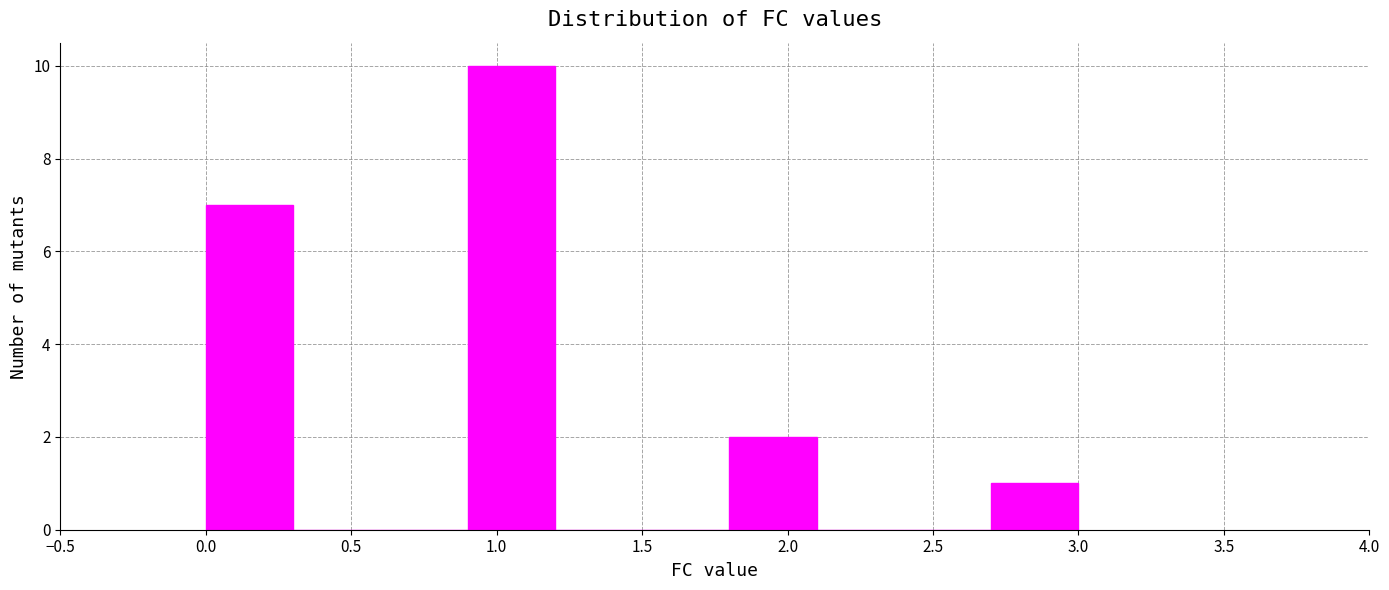

Over which range of the x-axis is the bar tallest?

0.9 to 1.2